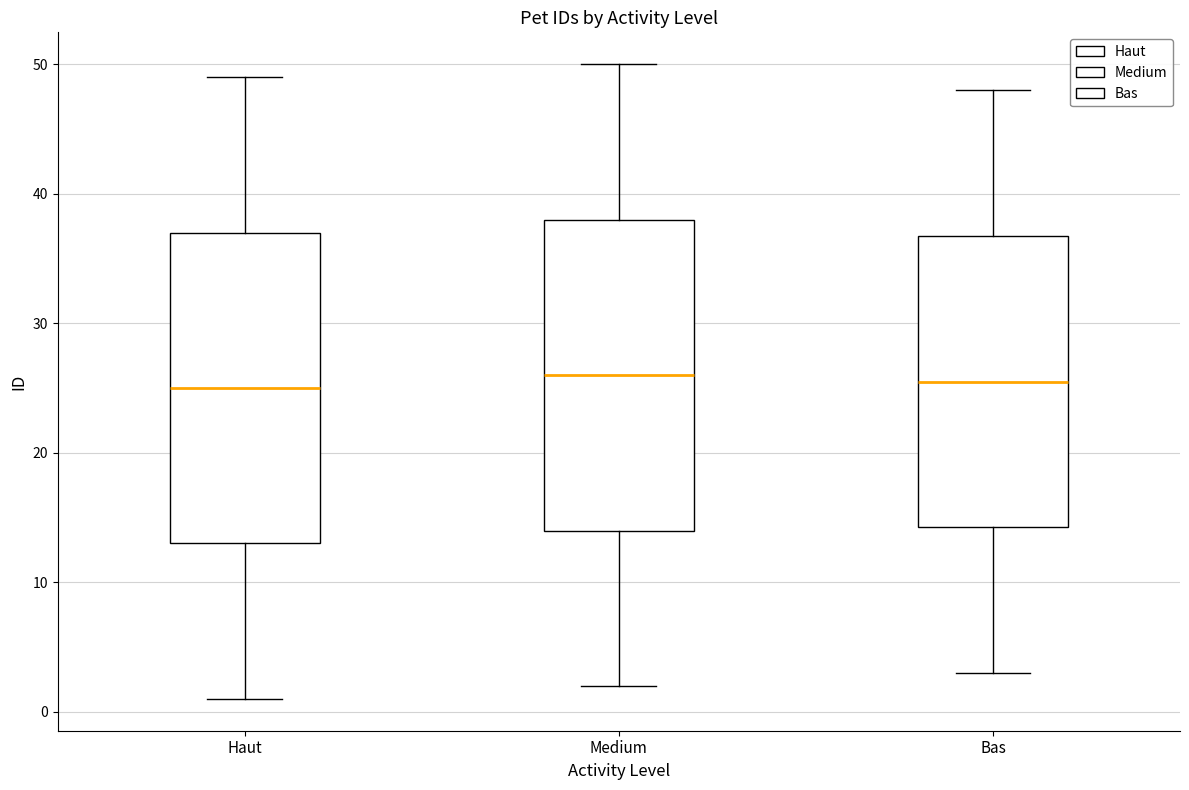

Reading left to right, read every box against the y-axis: the position of its median line, the range the box covers, and the ends of its whiskers. The values are not printed on the chart, so give them approximately, as read against the axis.

Haut: median 25, box 13 to 37, whiskers 1 to 49
Medium: median 26, box 14 to 38, whiskers 2 to 50
Bas: median 26, box 14 to 37, whiskers 3 to 48